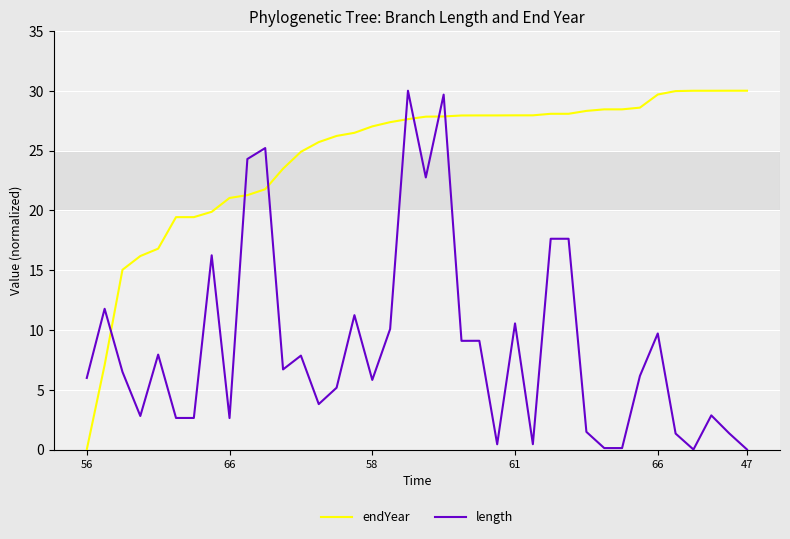

What is the maximum value shown in the chart?

30.0